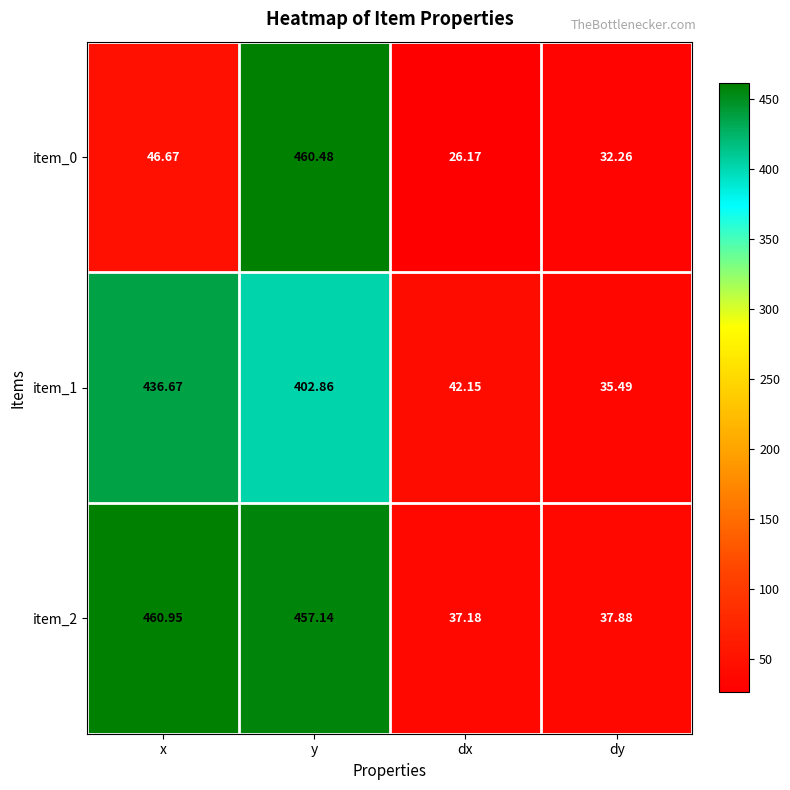

How many values in the item_0 series are below 46?

2